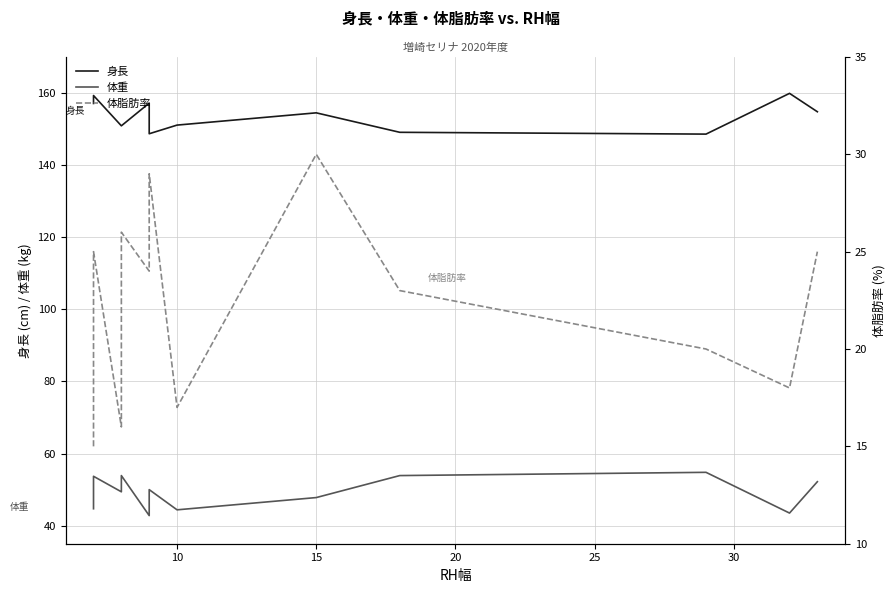

What is the difference between the maximum and minimum values in the 身長 series?

11.3